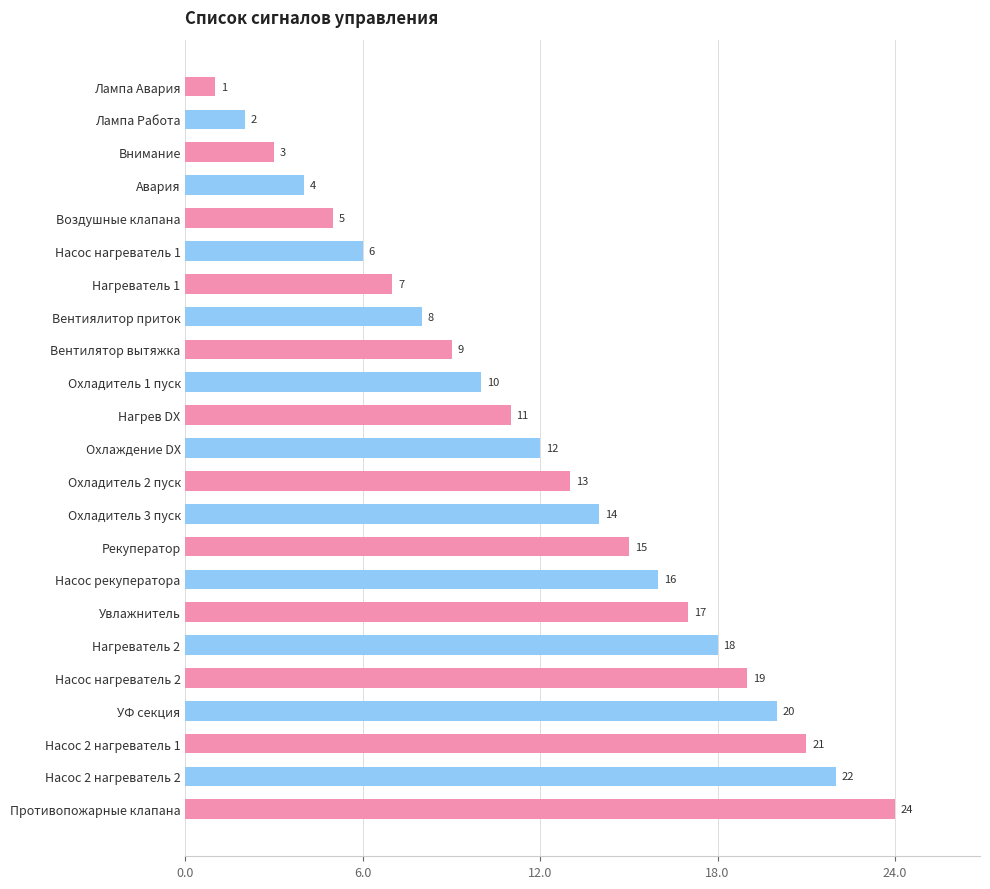

Approximately how many times larger is the value at Увлажнитель compared to Лампа Авария?

17.0